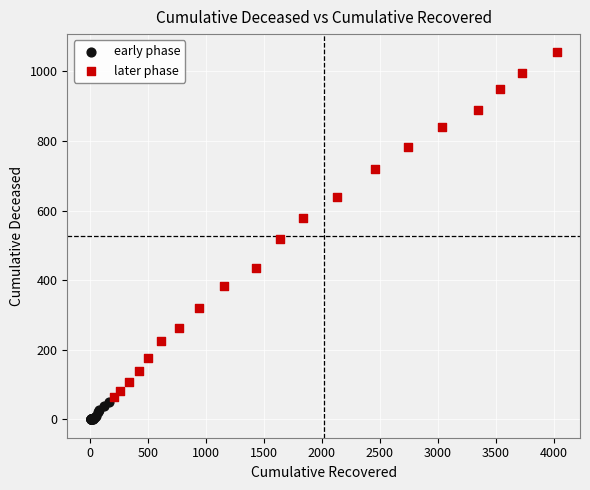

What are all the series names shown in the legend?

early phase, later phase